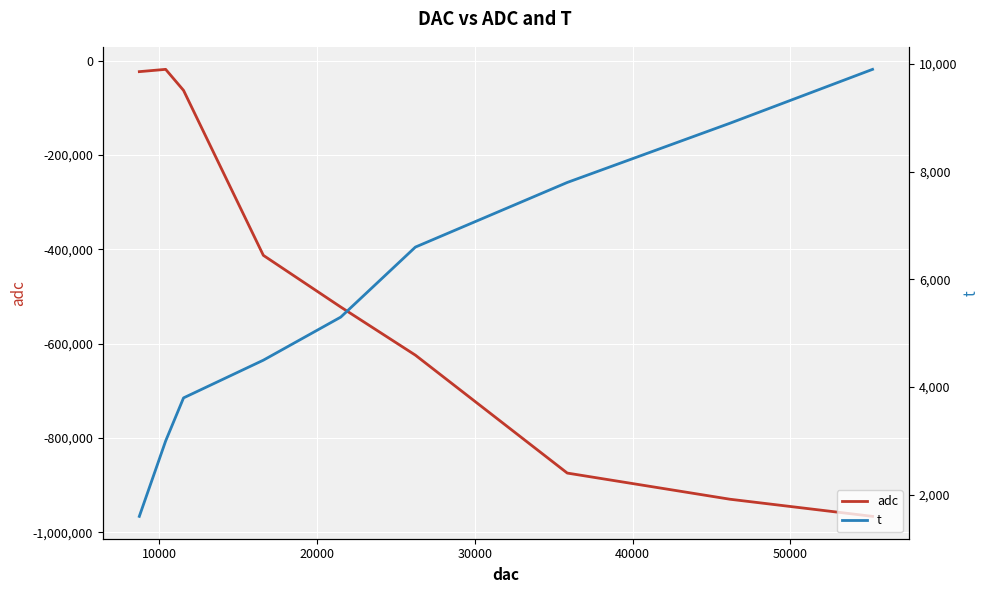

Reading right to left, transcribe all the data shown in this chart.

adc: -966000	-929678	-874200	-624255	-522225	-412651	-62977	-18360	-23230
t: 9900	8900	7800	6600	5300	4500	3800	3000	1600